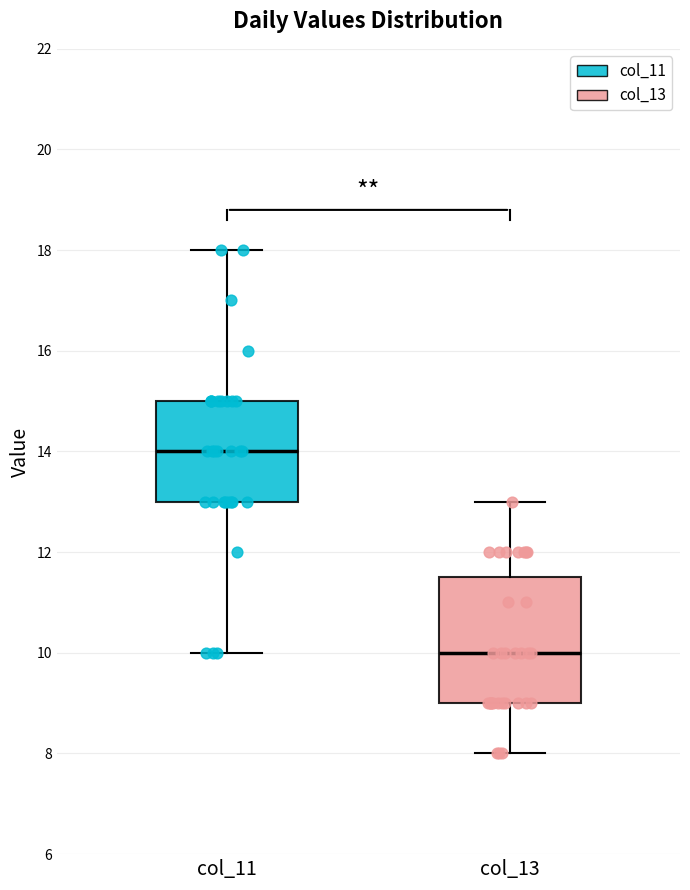

Where does the median line of the box for col_11 sit on the y-axis? The values are not printed on the chart, so give them approximately, as read against the axis.

14.0